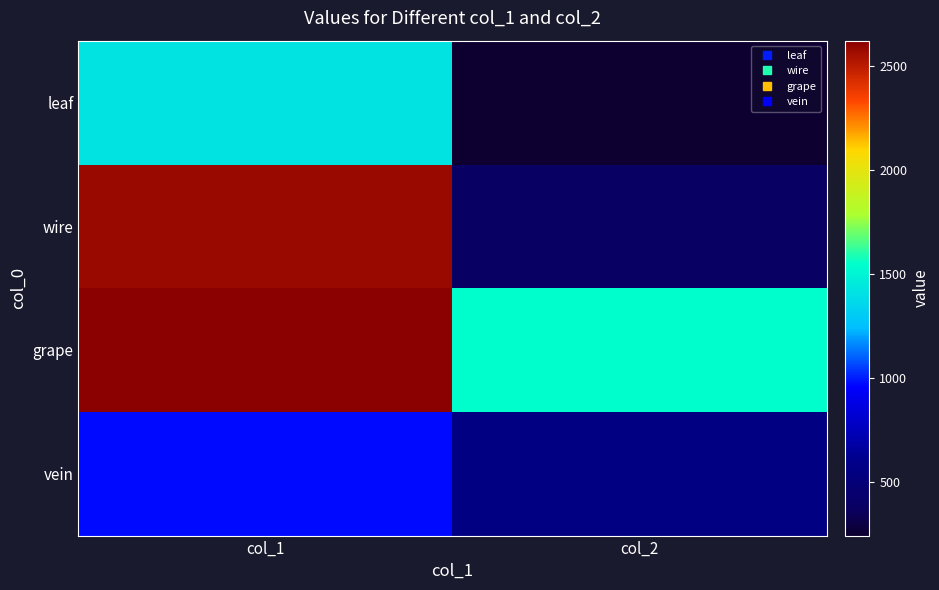

What is the smallest value displayed?

244